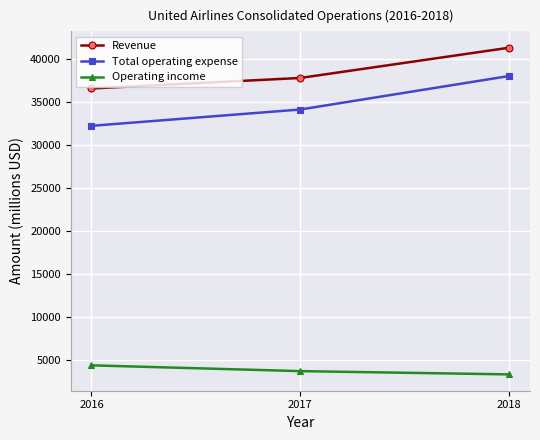

Reading left to right, what are all the values shown in this chart?

Revenue: 36558	37784	41303
Total operating expense: 32214	34113	38011
Operating income: 4344	3671	3292